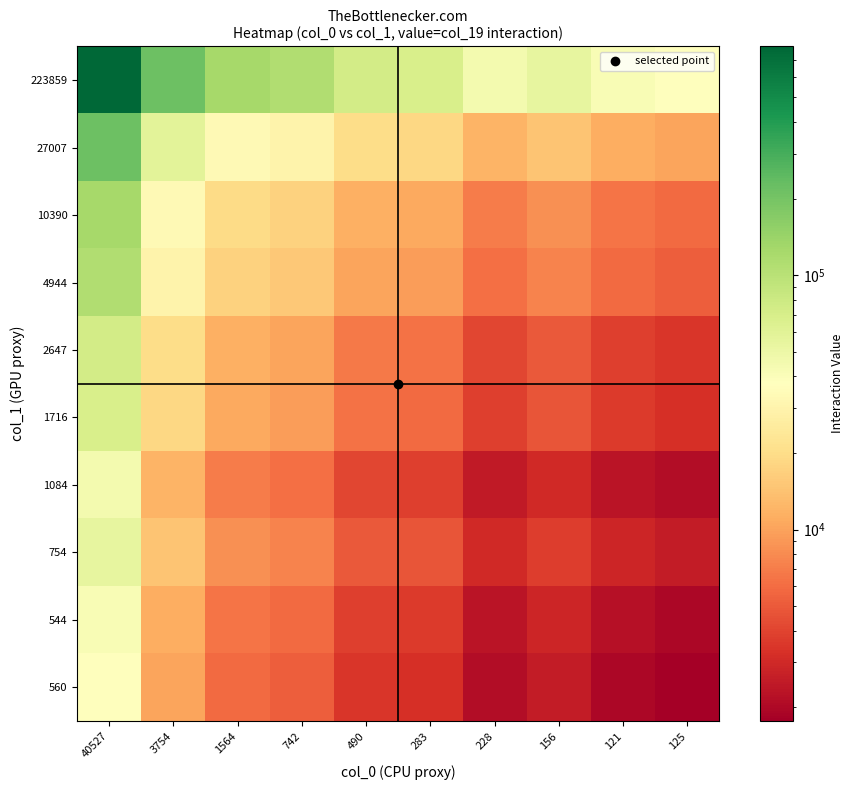

At how many categories does at least one series exceed 11453?

10